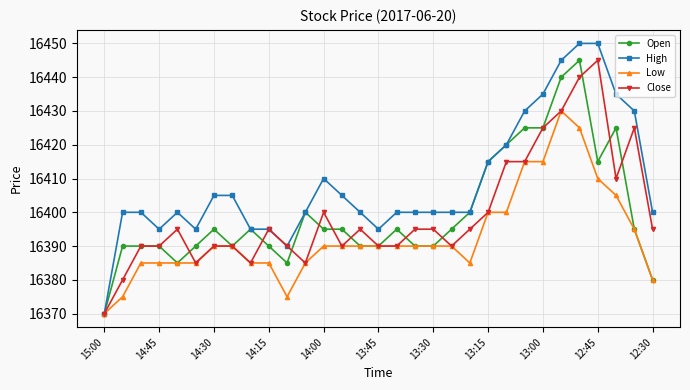

Which series has the largest range (max minus min)?

High